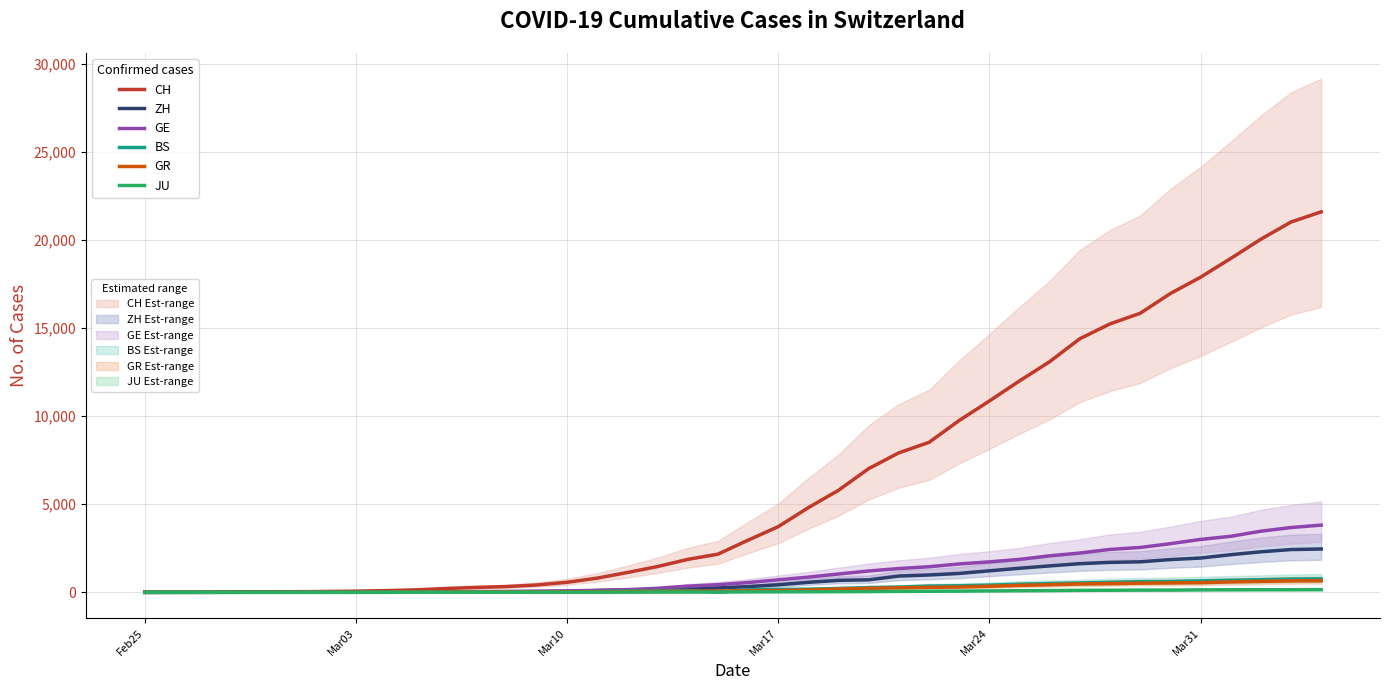

True or false: CH and GR cross at least once.

False